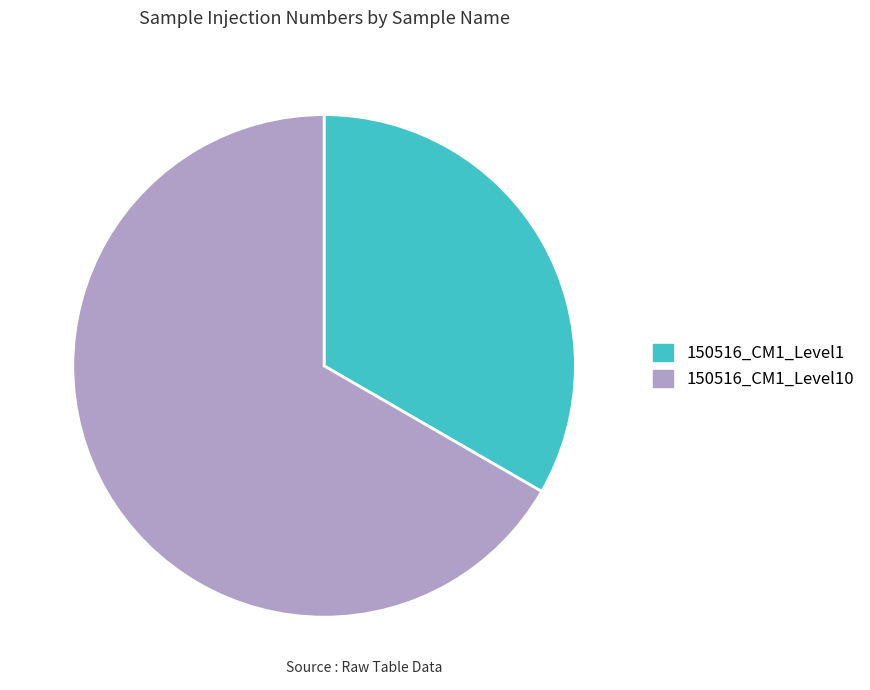

Which category has the smallest portion of the pie?

150516_CM1_Level1